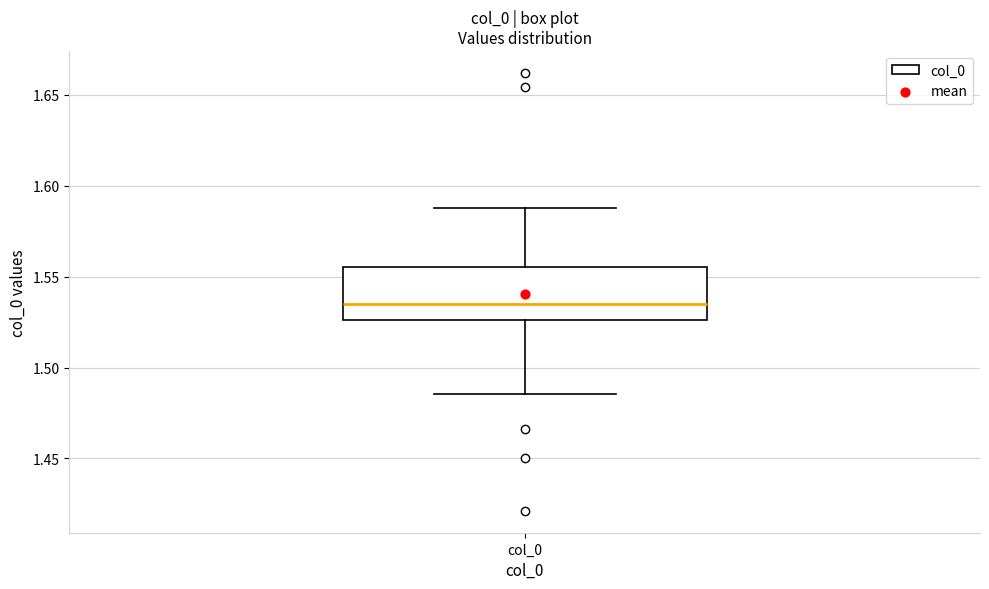

Where does the median line of the box for col_0 sit on the y-axis? The values are not printed on the chart, so give them approximately, as read against the axis.

1.535